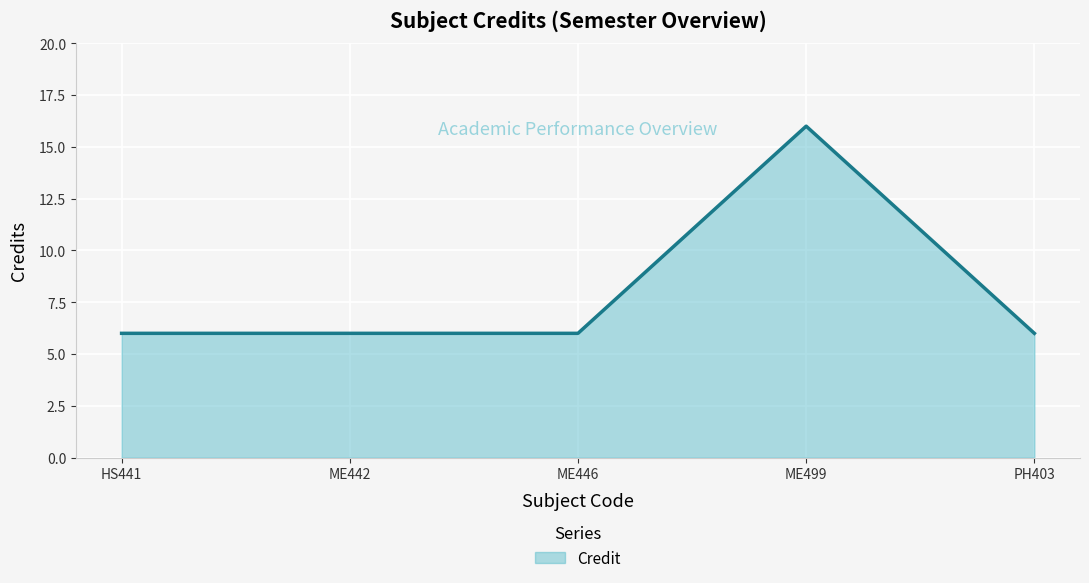

What value does the data have at PH403?

6